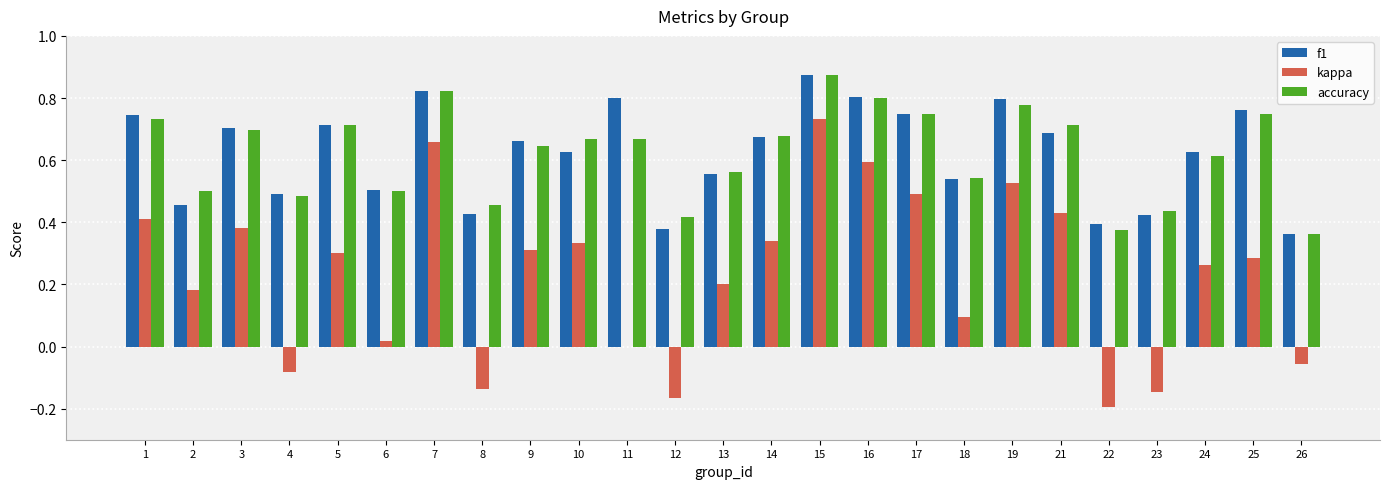

At which category is the sum across all series the highest?

15